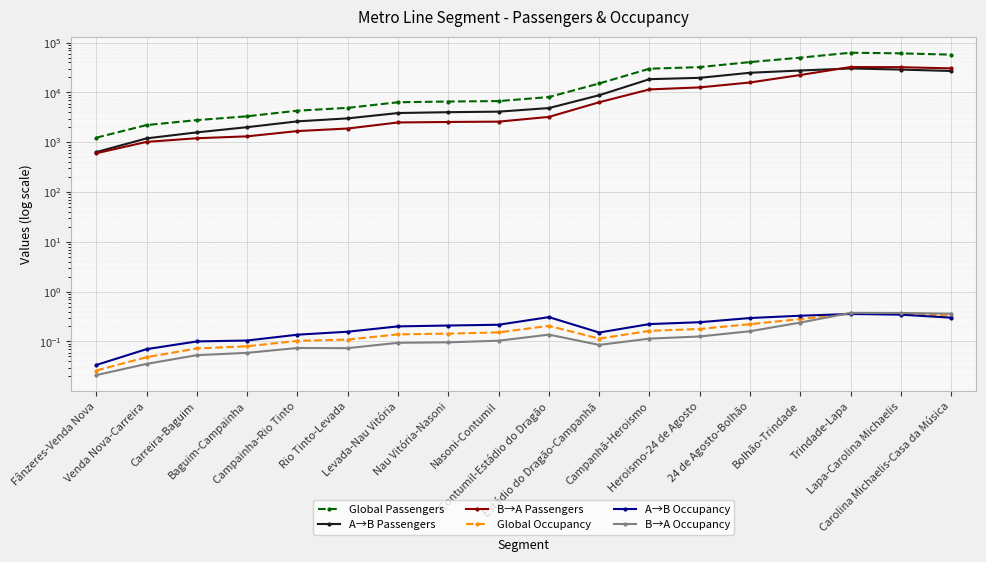

Reading left to right, list all the values displayed in this chart.

Global Passengers: 1236.4	2216.7	2786.7	3326.3	4311.0	4910.9	6364.8	6578.5	6719.8	8097.4	15171.1	30018.9	32330.3	40783.8	50050.9	62857.4	61021.4	57484.2
A→B Passengers: 634.0	1198.0	1581.1	2010.4	2631.6	3021.6	3864.2	4021.3	4122.5	4863.5	8810.5	18493.4	19681.1	24898.3	27602.8	30384.8	28810.9	27015.2
B→A Passengers: 602.4	1018.7	1205.6	1315.9	1679.4	1889.3	2500.6	2557.2	2597.3	3233.9	6360.6	11525.4	12649.2	15885.5	22448.0	32472.6	32210.5	30469.0
Global Occupancy: 0.0	0.0	0.1	0.1	0.1	0.1	0.1	0.1	0.2	0.2	0.1	0.2	0.2	0.2	0.3	0.4	0.4	0.3
A→B Occupancy: 0.0	0.1	0.1	0.1	0.1	0.2	0.2	0.2	0.2	0.3	0.2	0.2	0.2	0.3	0.3	0.4	0.3	0.3
B→A Occupancy: 0.0	0.0	0.1	0.1	0.1	0.1	0.1	0.1	0.1	0.1	0.1	0.1	0.1	0.2	0.2	0.4	0.4	0.4